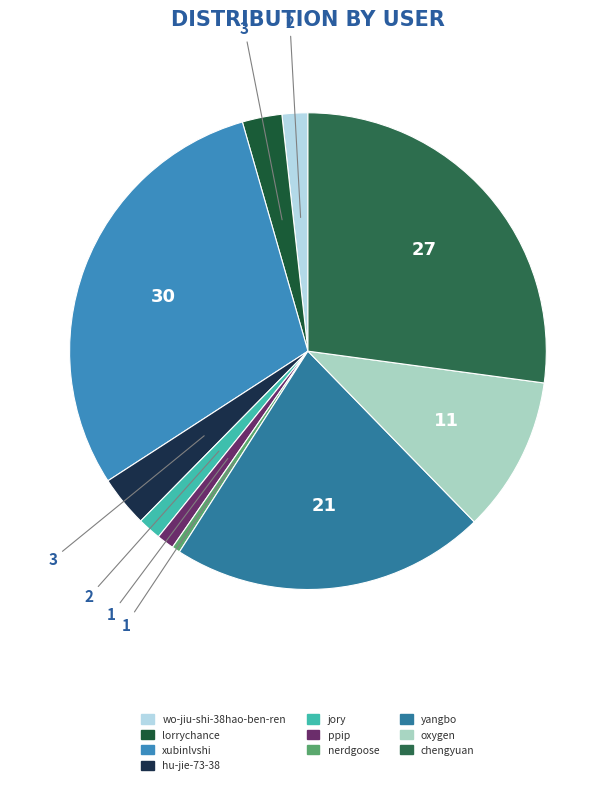

Does any single category account for the majority?

No